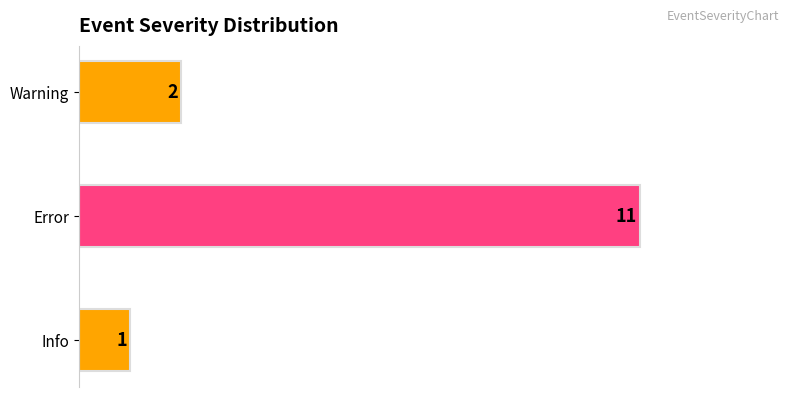

Reading bottom to top, what are all the values shown in this chart?

Info=1	Error=11	Warning=2